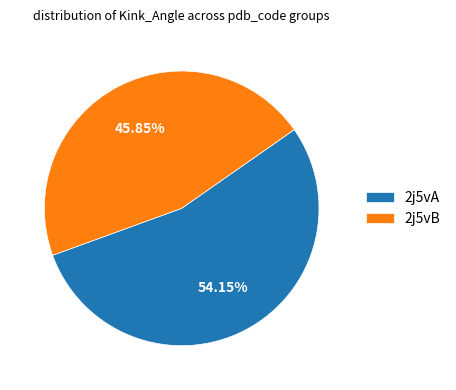

Is there any slice that represents more than half of the pie?

Yes